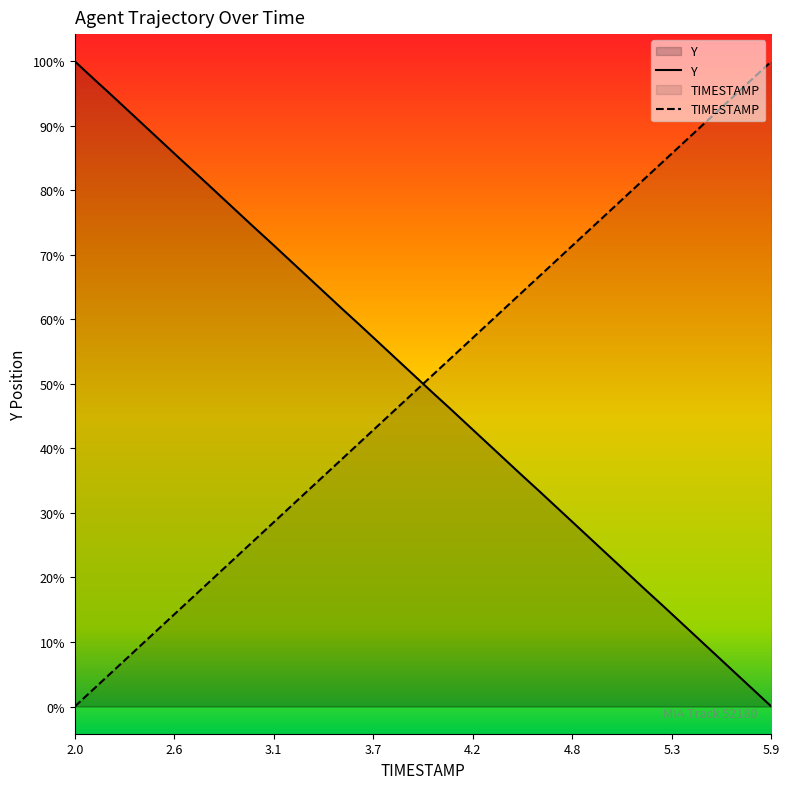

List the labels in order of Y value, largest first.

2.0, 2.1, 2.2, 2.3, 2.4, 2.5, 2.6, 2.7, 2.8, 2.9, 3.0, 3.1, 3.2, 3.3, 3.4, 3.5, 3.6, 3.7, 3.8, 3.9, 4.0, 4.1, 4.2, 4.3, 4.4, 4.5, 4.6, 4.7, 4.8, 4.9, 5.0, 5.1, 5.2, 5.3, 5.4, 5.5, 5.6, 5.7, 5.8, 5.9